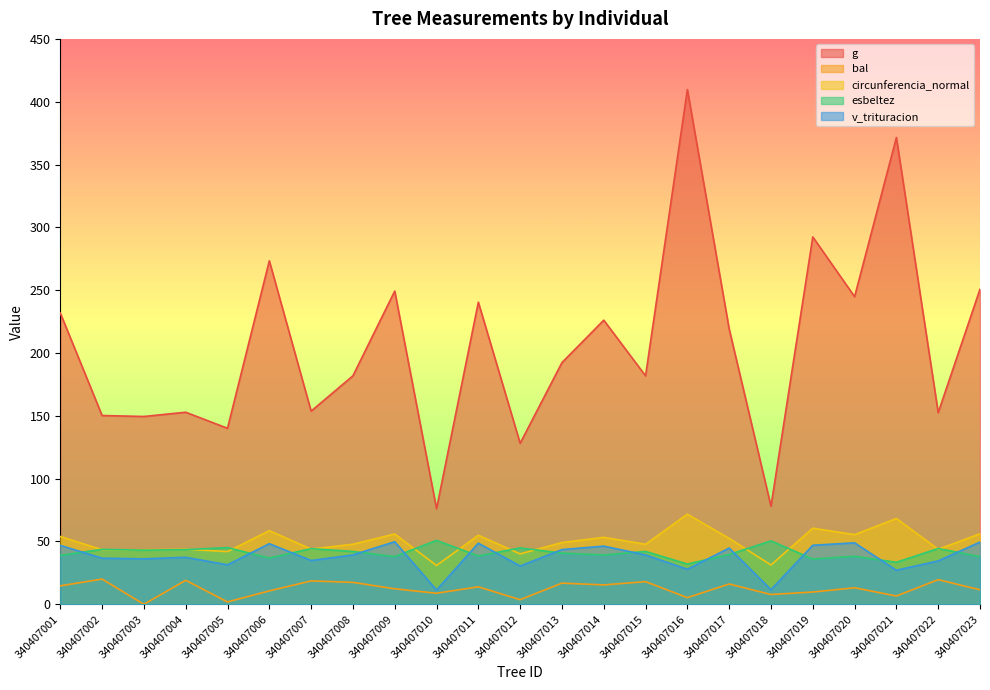

At which category does v_trituracion reach its first local valley?

340407003